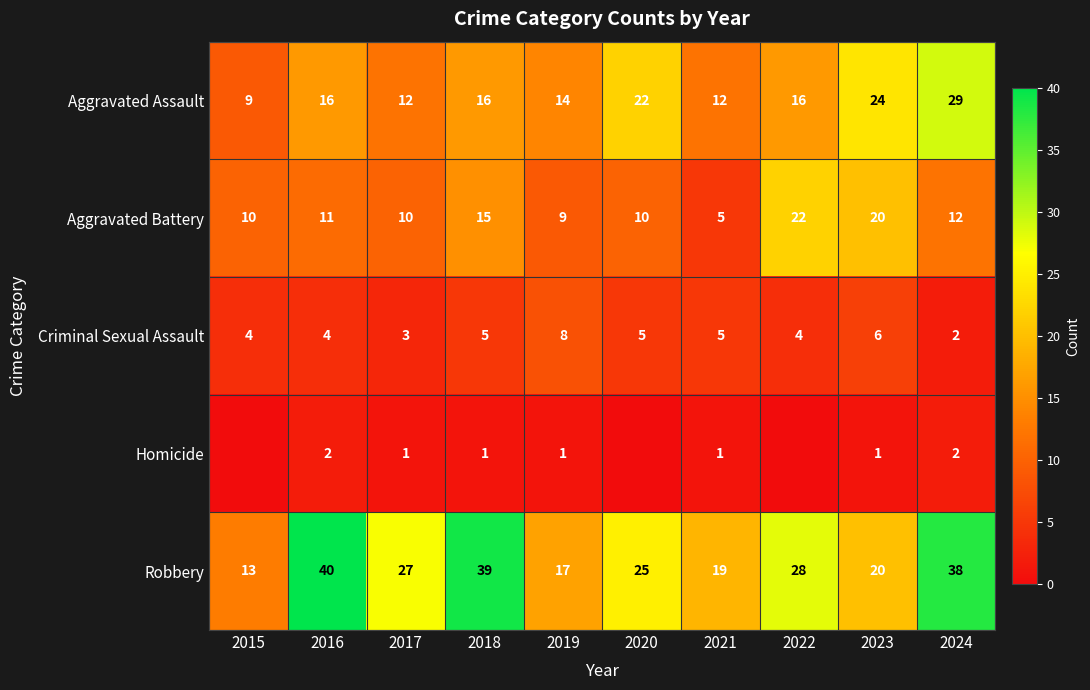

What is the total value across all series at 2024?

83